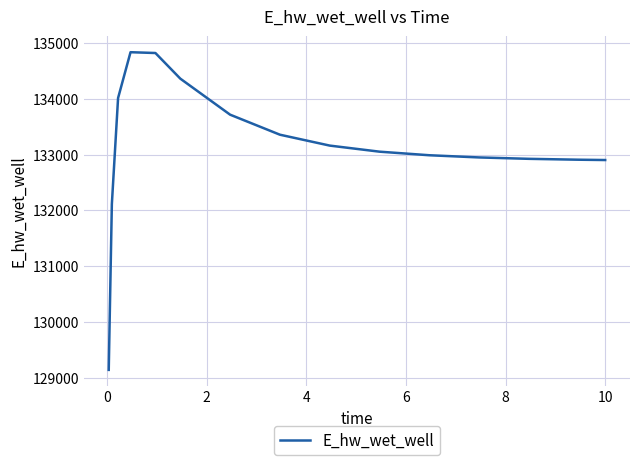

What is the maximum value shown in the chart?

134831.0